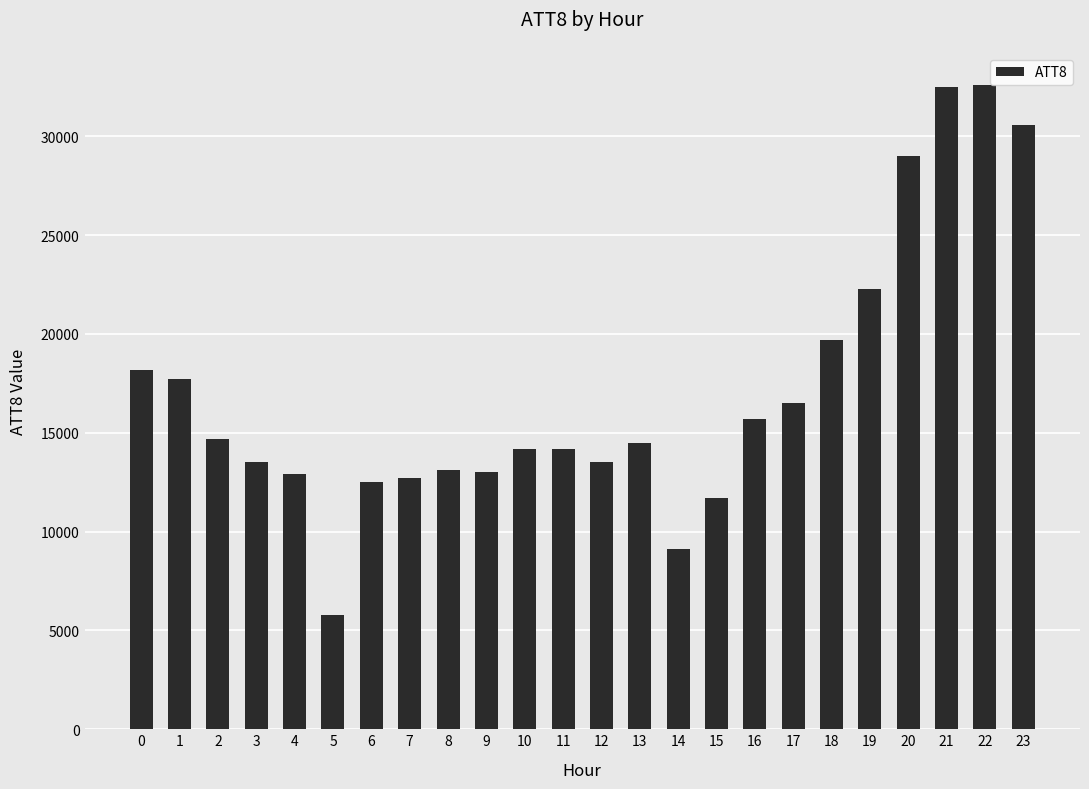

Between 15 and 1, which is larger?

1